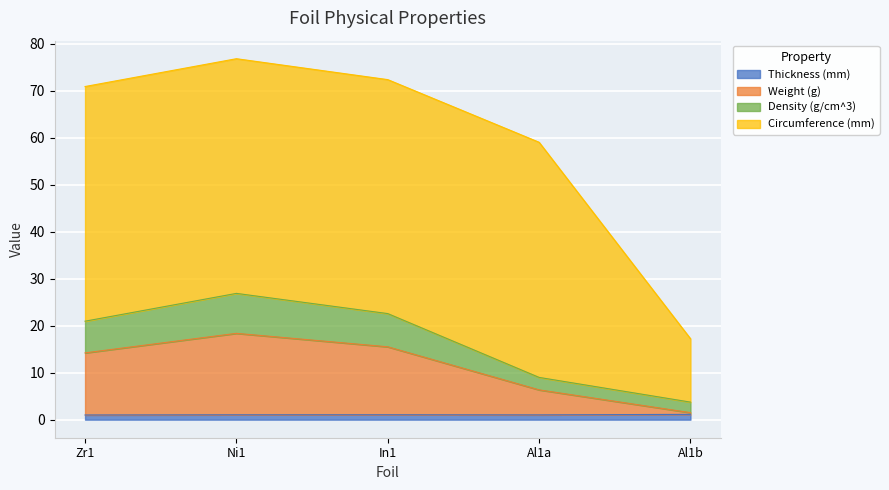

Does the chart display data point markers on the line(s)?

No